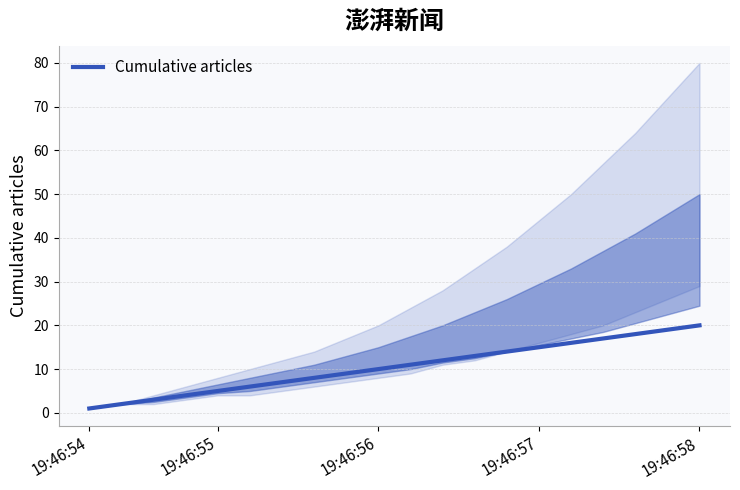

The value at 19:46:57 is 7. True or false?

False